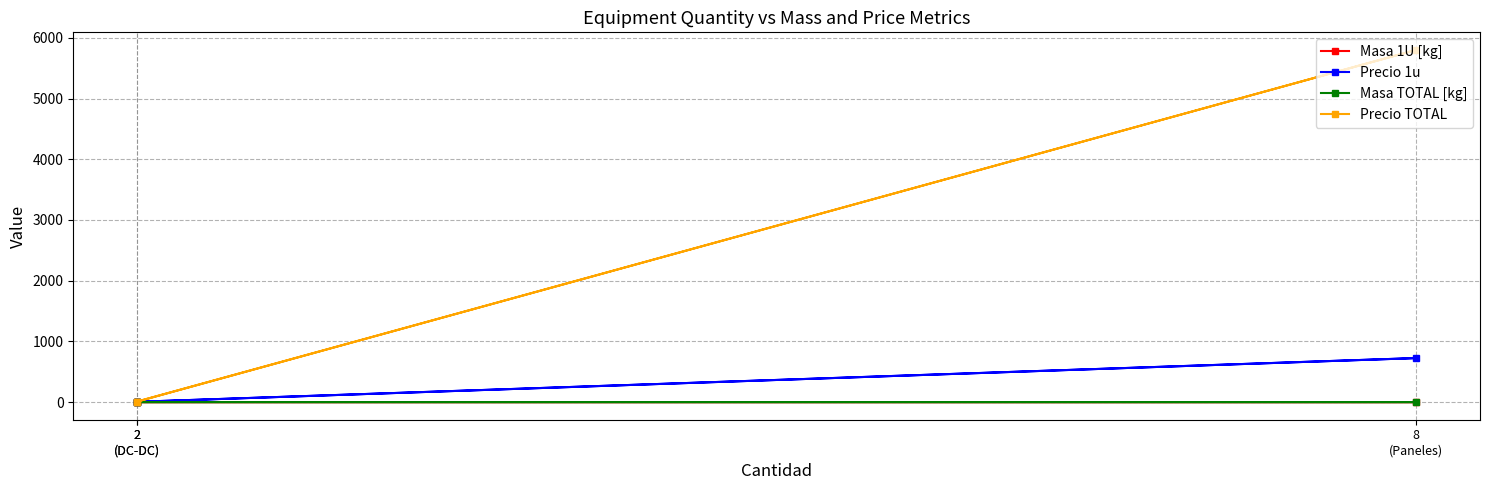

Which label corresponds to the smallest value in the chart?

2
(DC-DC)